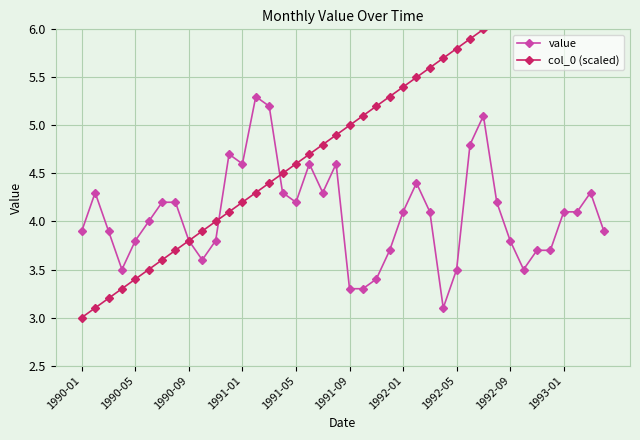

How many times do col_0 (scaled) and value cross each other?

2